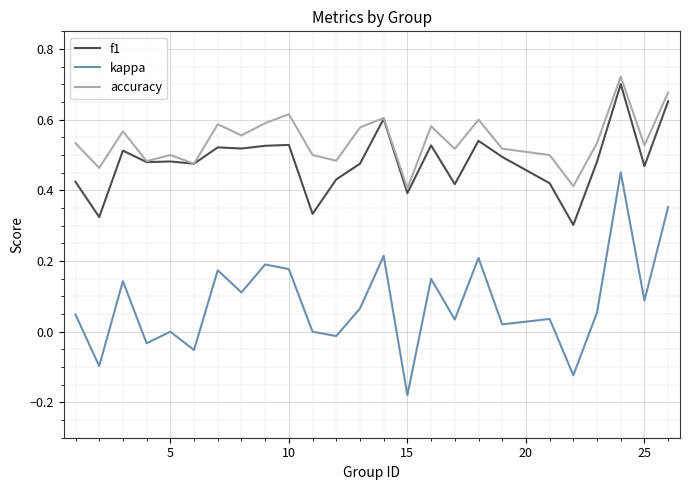

True or false: kappa and f1 cross at least once.

False